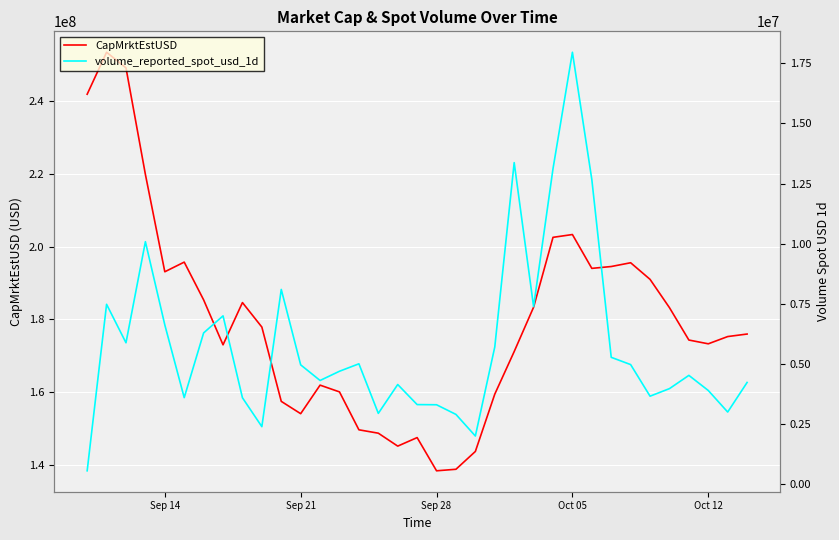

Which series has the widest spread of values?

CapMrktEstUSD